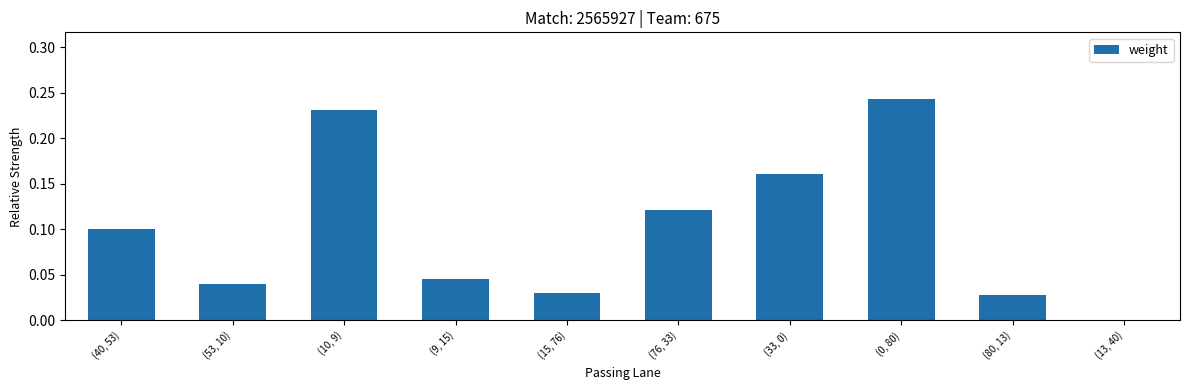

What is the sum of the values at (10, 9) and (33, 0)?

0.4